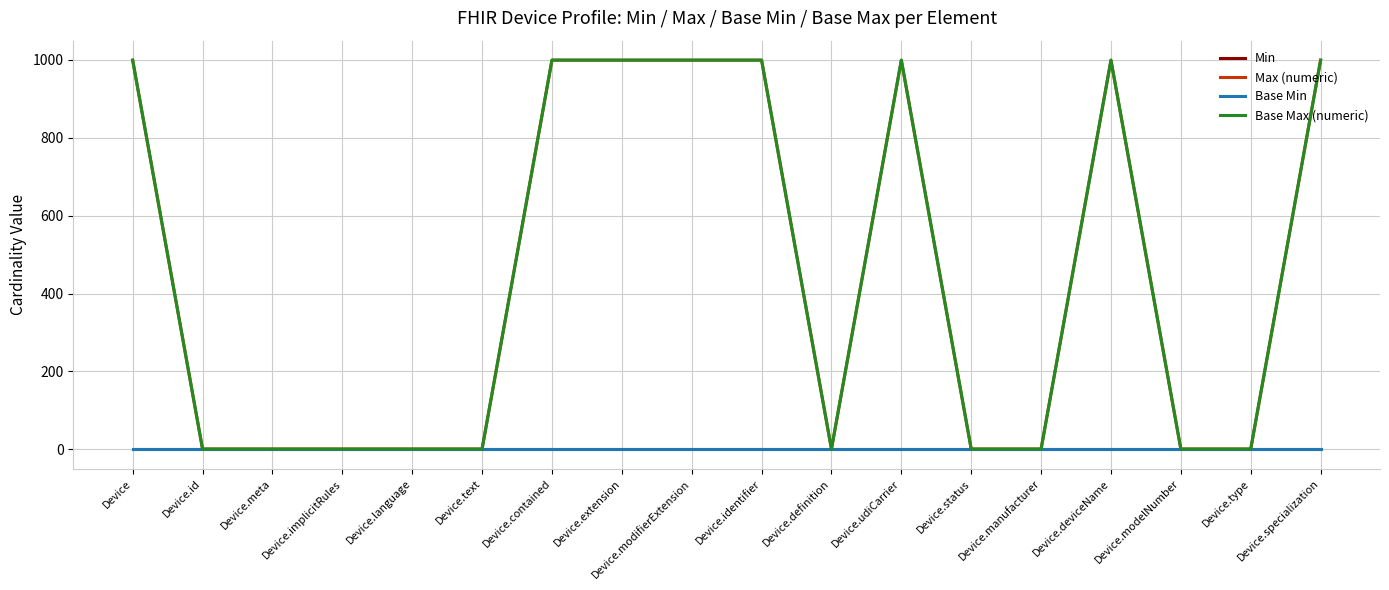

Does the chart have visible grid lines?

Yes